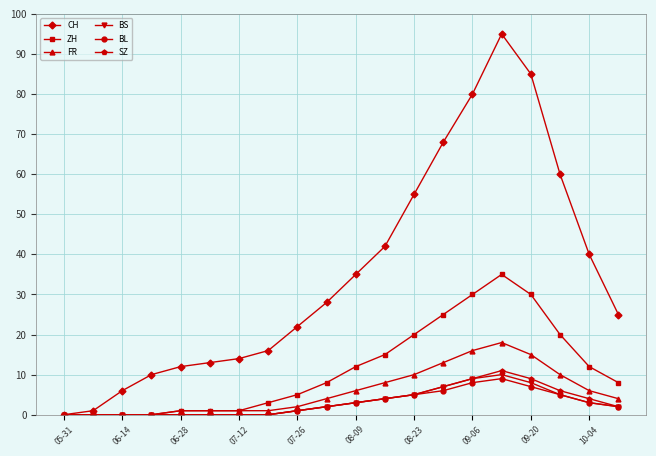

What is the highest value of the BL series?

9